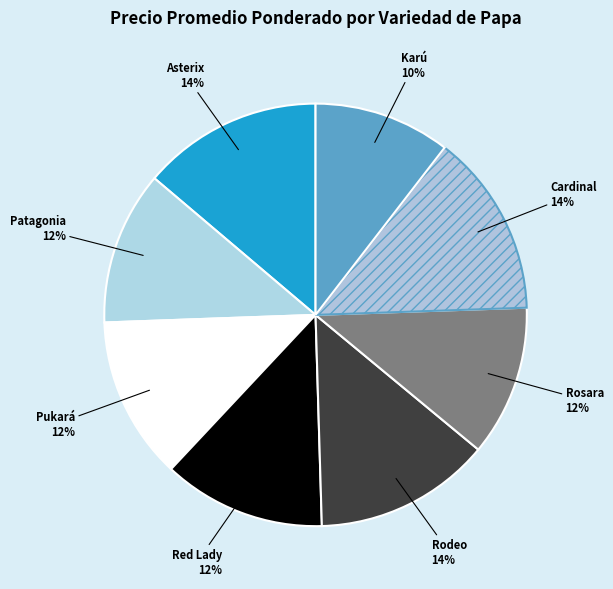

Is there any slice that represents more than half of the pie?

No